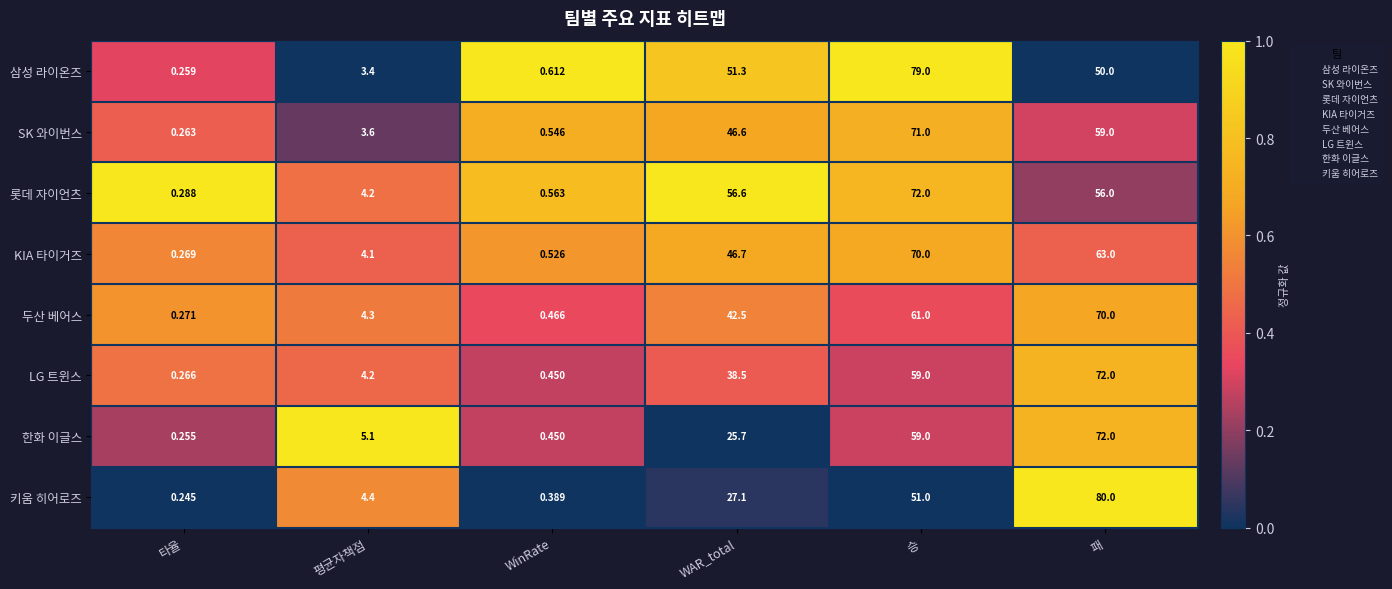

Rank the categories by 두산 베어스 value from highest to lowest.

패, 승, WAR_total, 평균자책점, WinRate, 타율